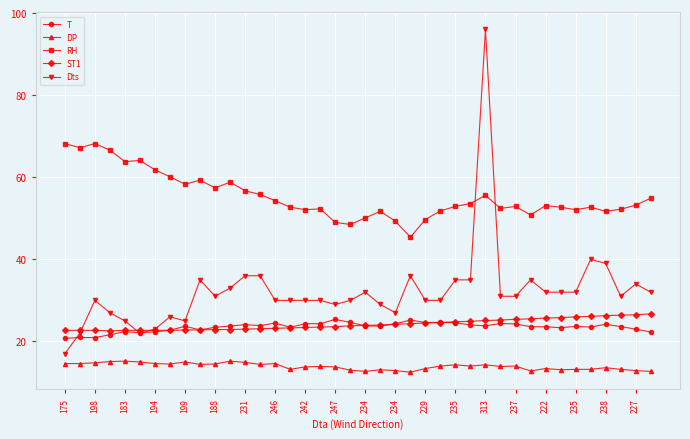

True or false: ST1 and DP intersect in this chart.

False